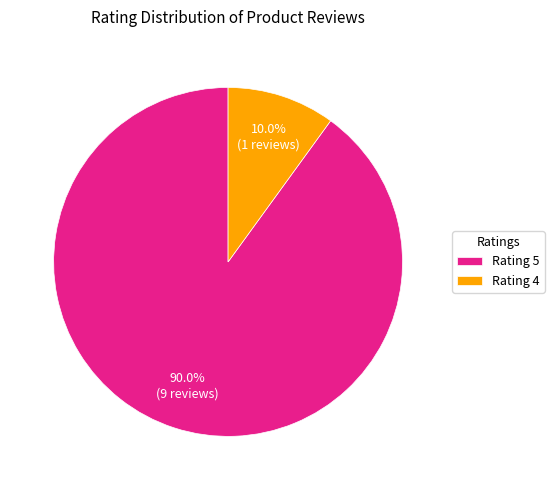

Combined, what portion of the pie is Rating 4 and Rating 5?

100.0%